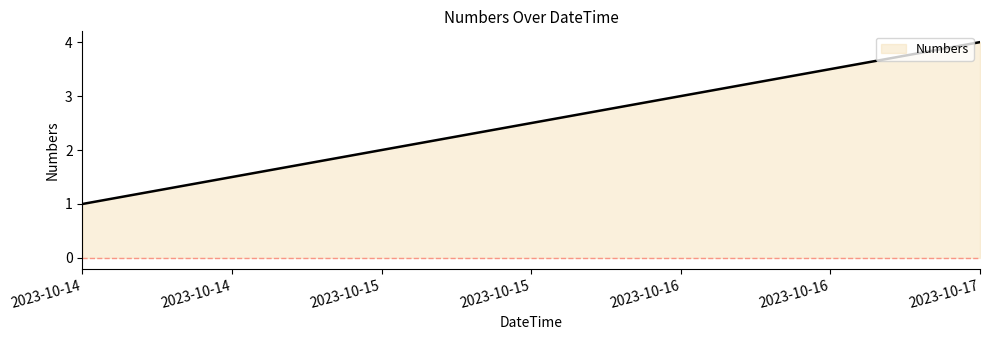

List the labels in order of value, smallest first.

2023-10-14, 2023-10-15, 2023-10-16, 2023-10-17